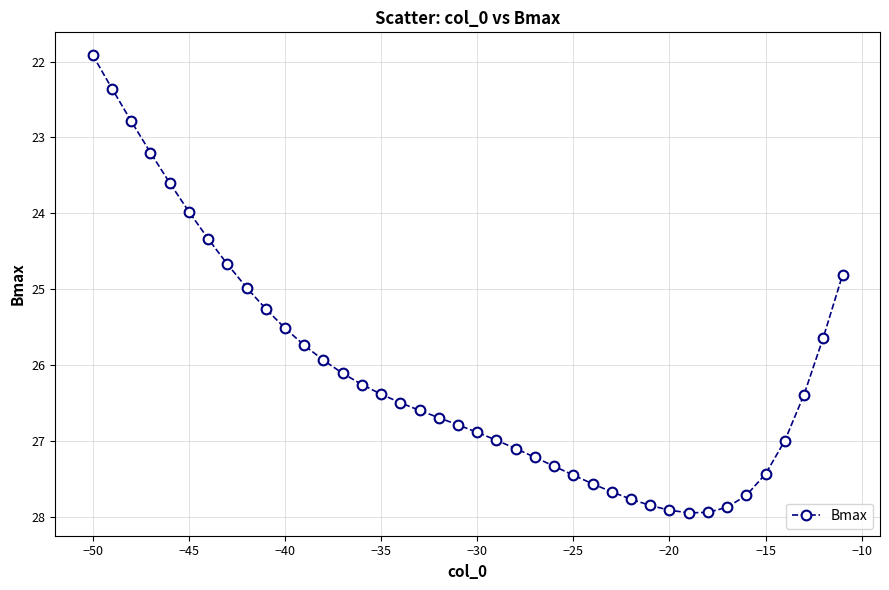

What is the smallest value displayed?

21.9